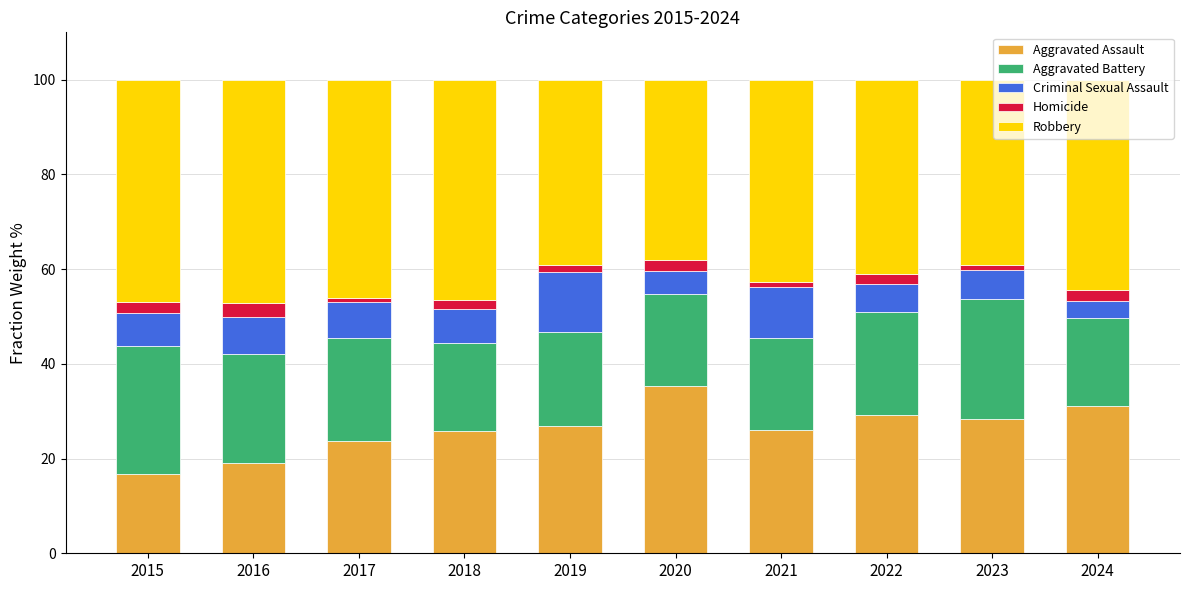

What are all the series names shown in the legend?

Aggravated Assault, Aggravated Battery, Criminal Sexual Assault, Homicide, Robbery